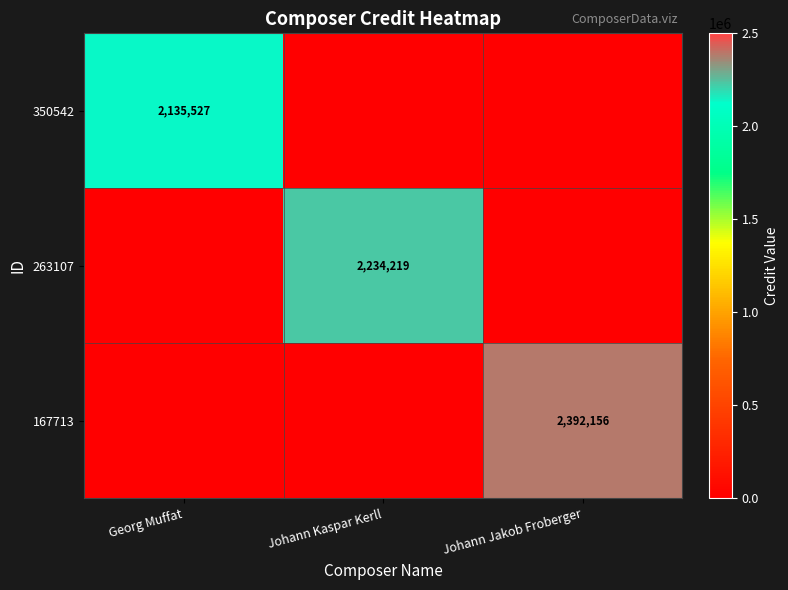

The value of 263107 at Johann Kaspar Kerll is 3931333. True or false?

False